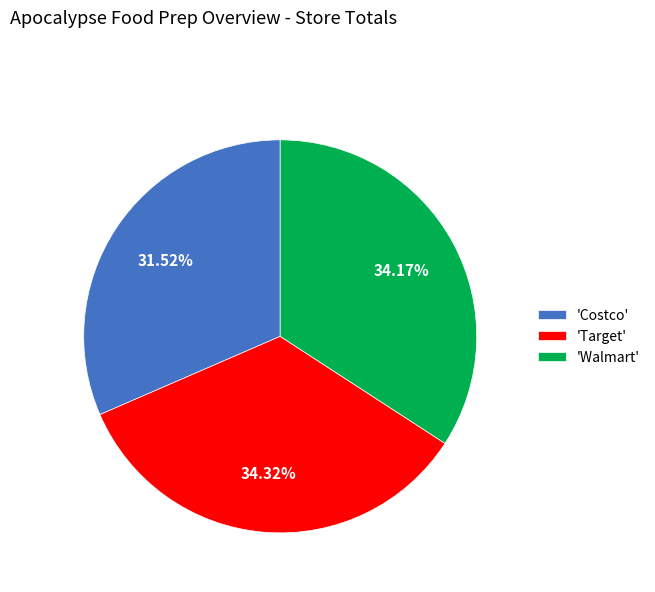

What is the ratio of the value at 'Target' to the value at 'Walmart'?

1.0